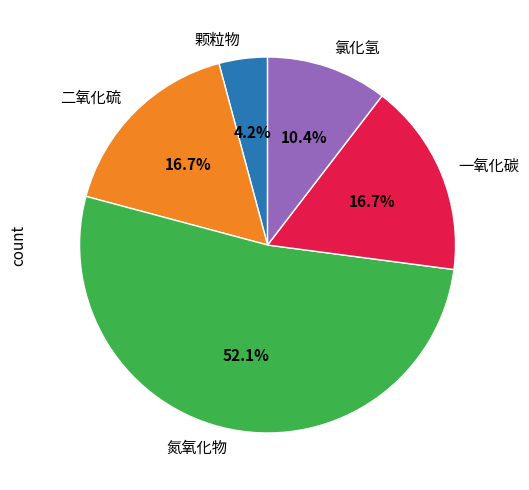

The 颗粒物 slice represents 10% of the pie. True or false?

False